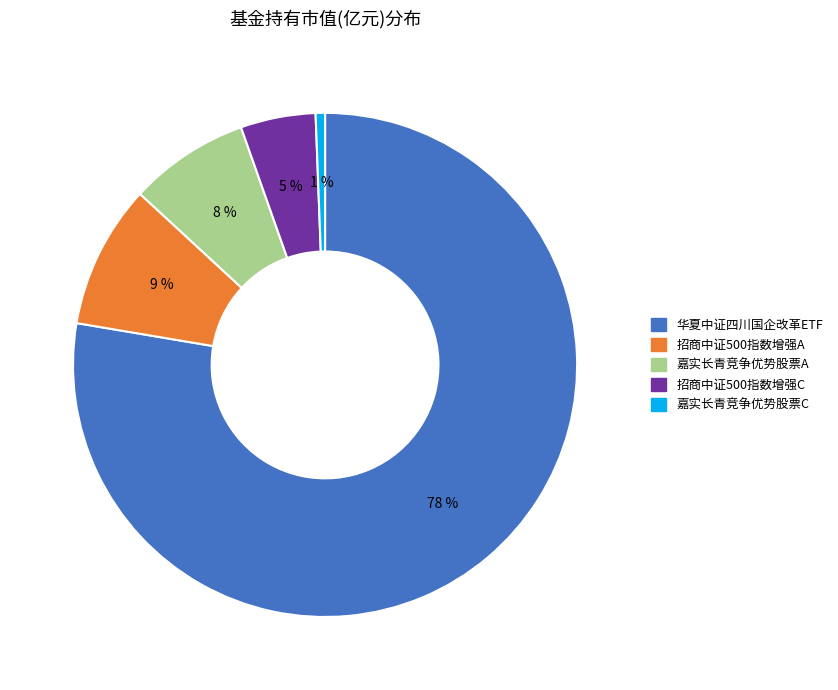

To the nearest percent, what is the combined percentage of 招商中证500指数增强A and 嘉实长青竞争优势股票A?

17%